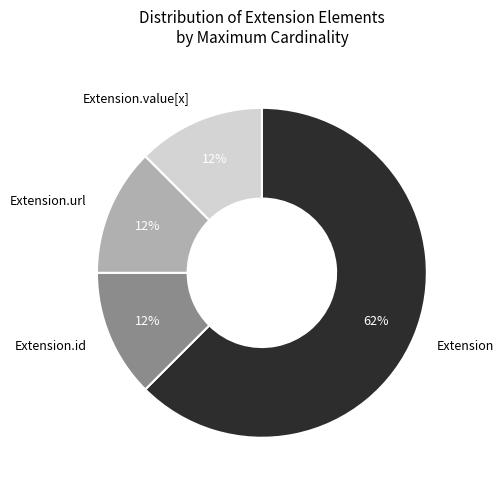

Which category has the biggest portion of the pie?

Extension